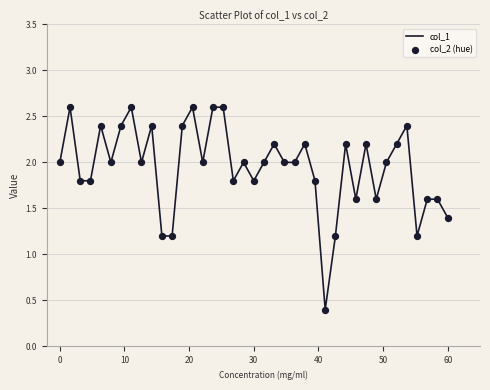

What is the minimum value shown in the chart?

0.4